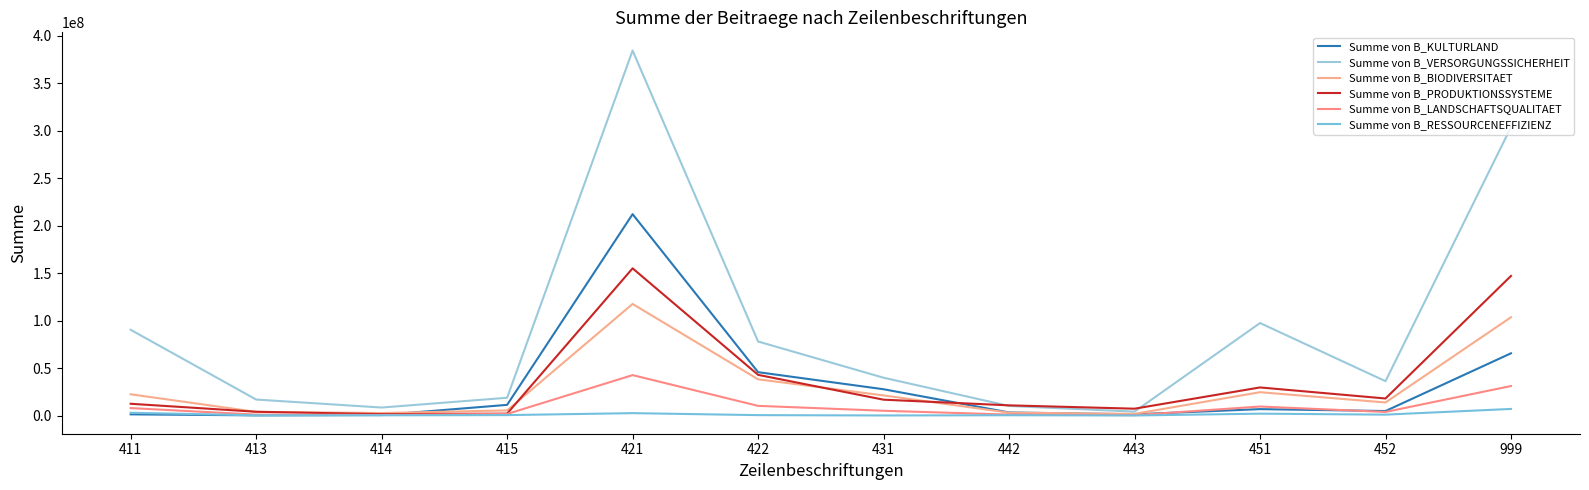

Where do Summe von B_KULTURLAND and Summe von B_BIODIVERSITAET first cross each other?

414 and 415